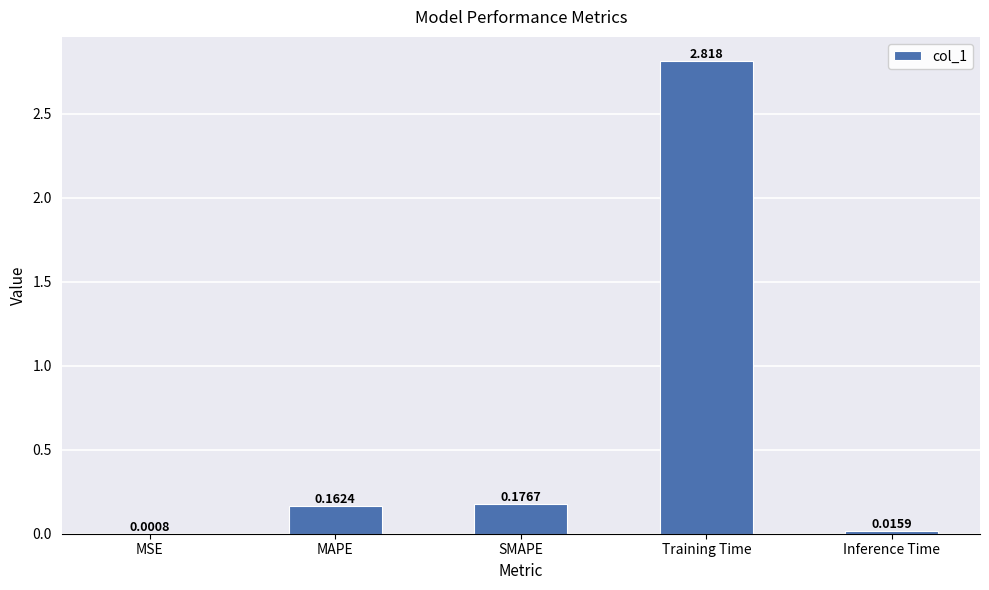

Which has a higher value, Training Time or SMAPE?

Training Time